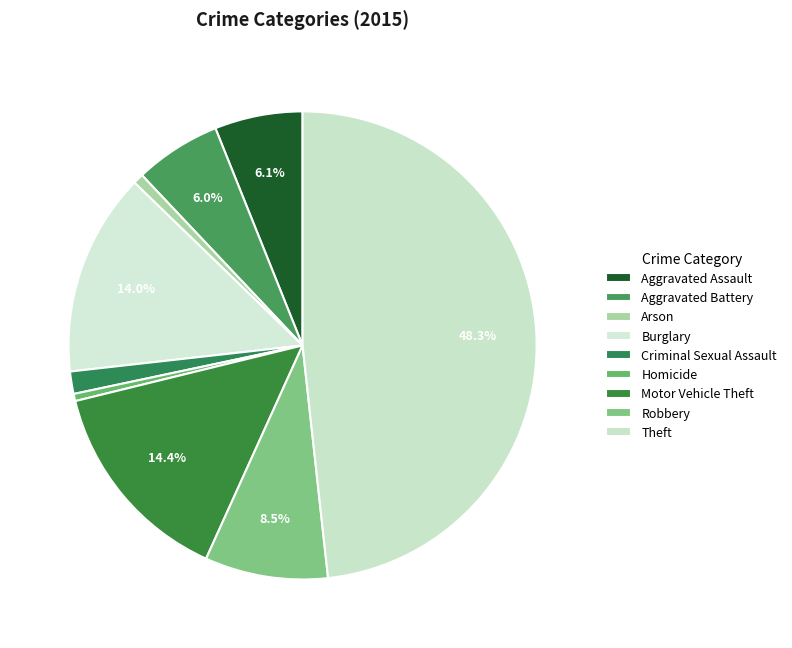

How many slices are in this pie chart?

9